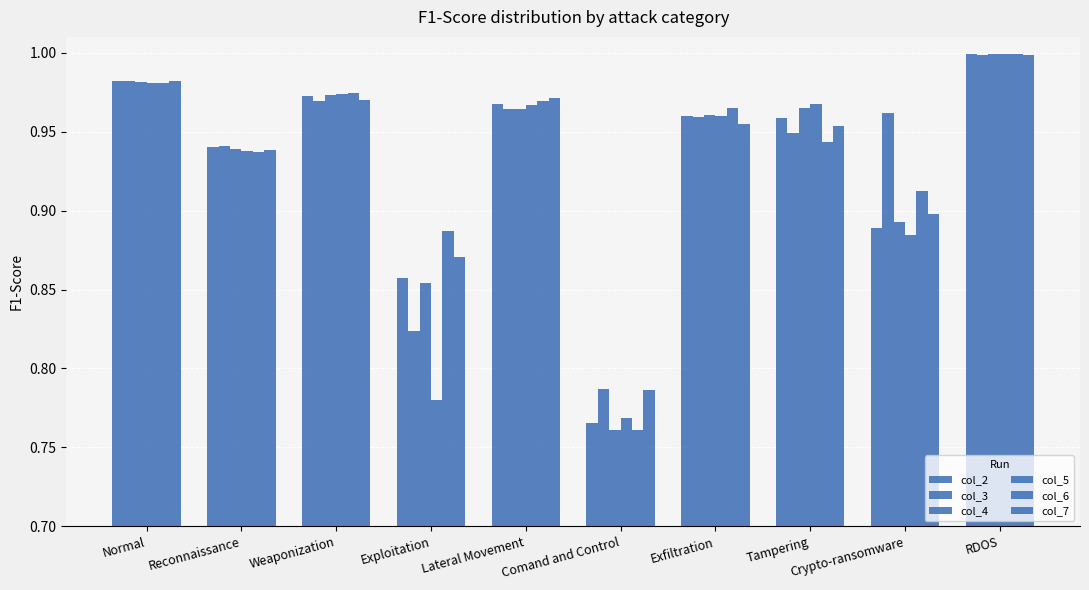

The value of col_7 at Tampering is 1.4. True or false?

False